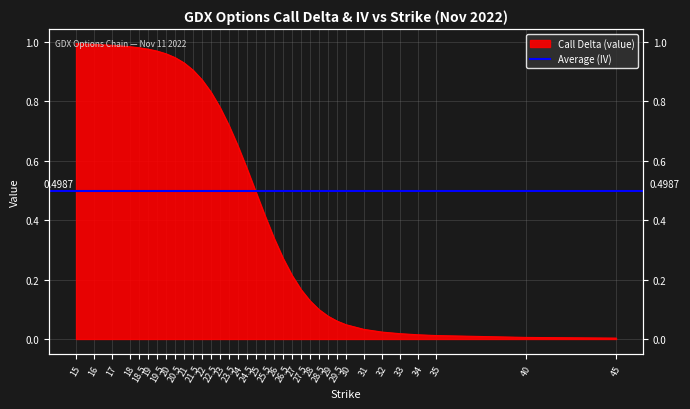

Rank the categories by value from lowest to highest.

45, 40, 35, 34, 33, 32, 31, 30, 29.5, 29, 28.5, 28, 27.5, 27, 26.5, 26, 25.5, 25, 24.5, 24, 23.5, 23, 22.5, 22, 21.5, 21, 20.5, 20, 19.5, 19, 18.5, 18, 17, 16, 15